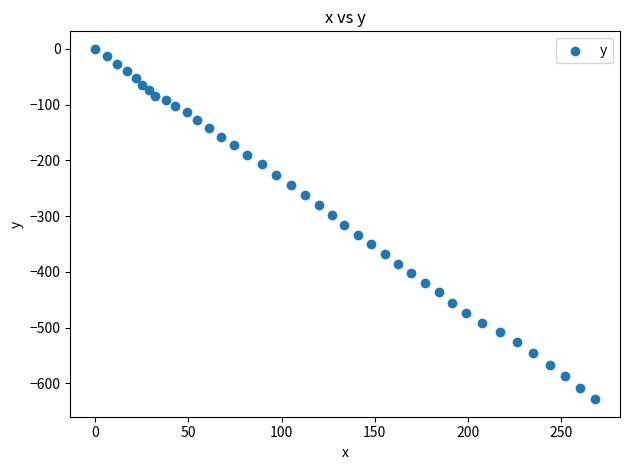

What is the range of X values (max minus min)?

268.2